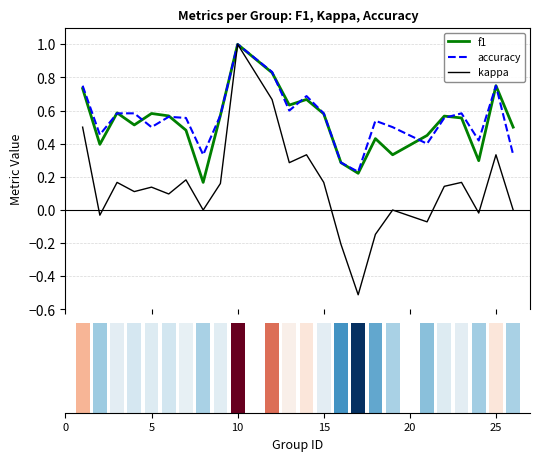

What is the difference between the second highest and second lowest values in the accuracy series?

0.5